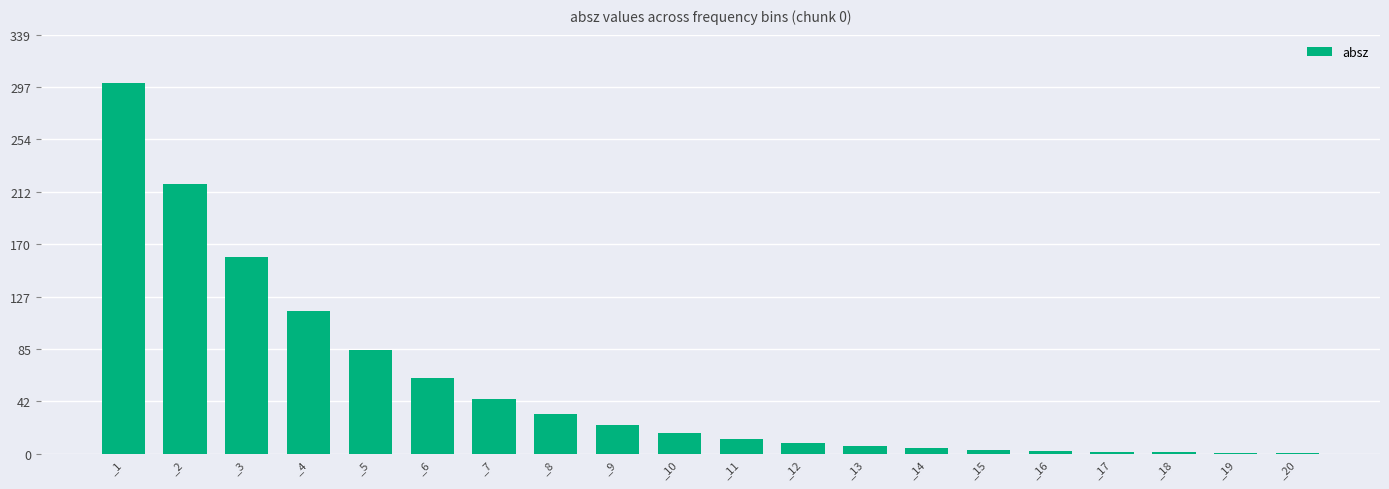

What is the value of the 11th bar from the left?

5870120